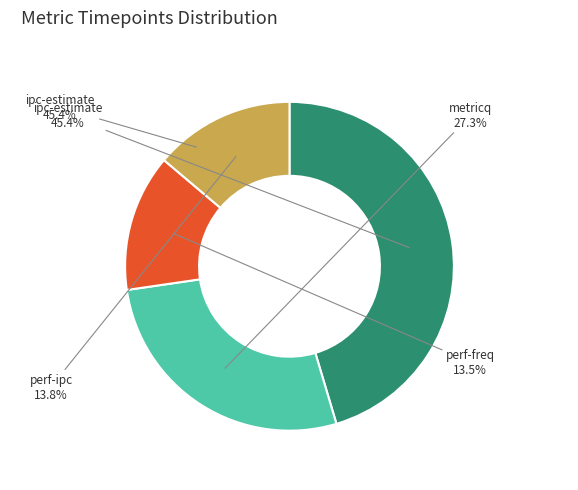

Combined, what portion of the pie is perf-ipc and metricq?

41.1%